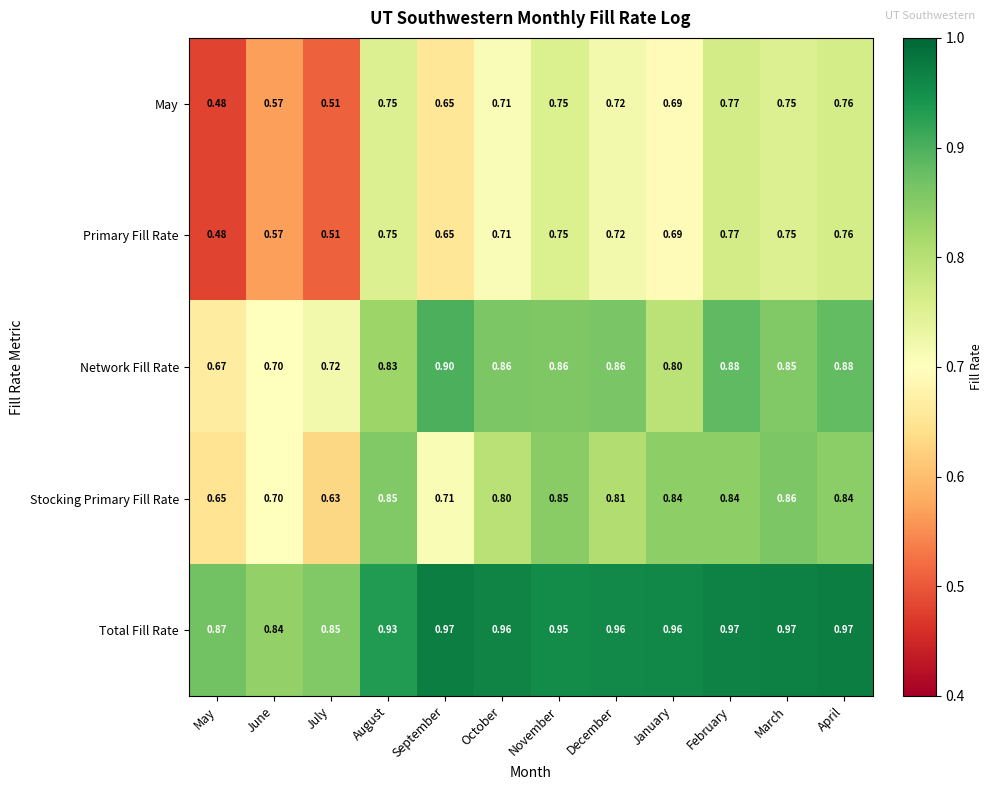

At which category is the sum across all series the highest?

February